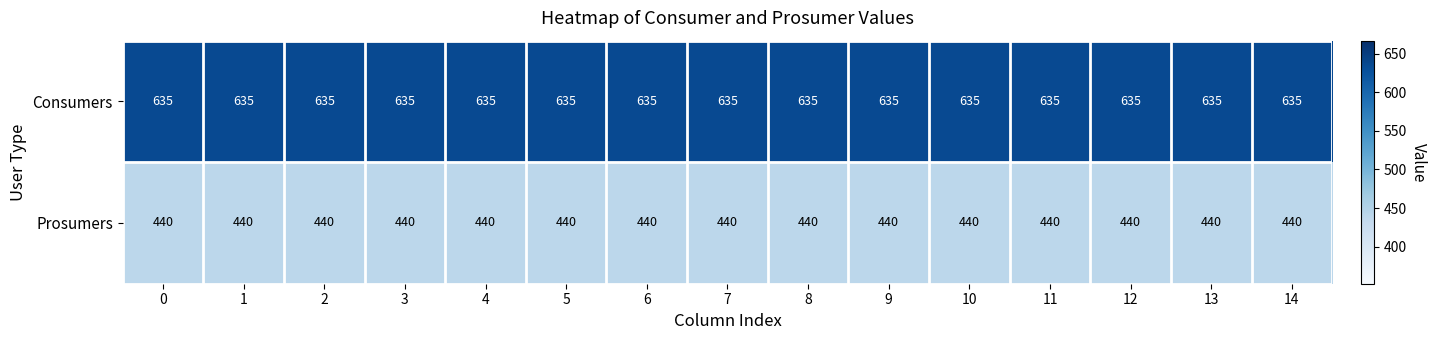

What is the difference between the highest and lowest values at 10?

195